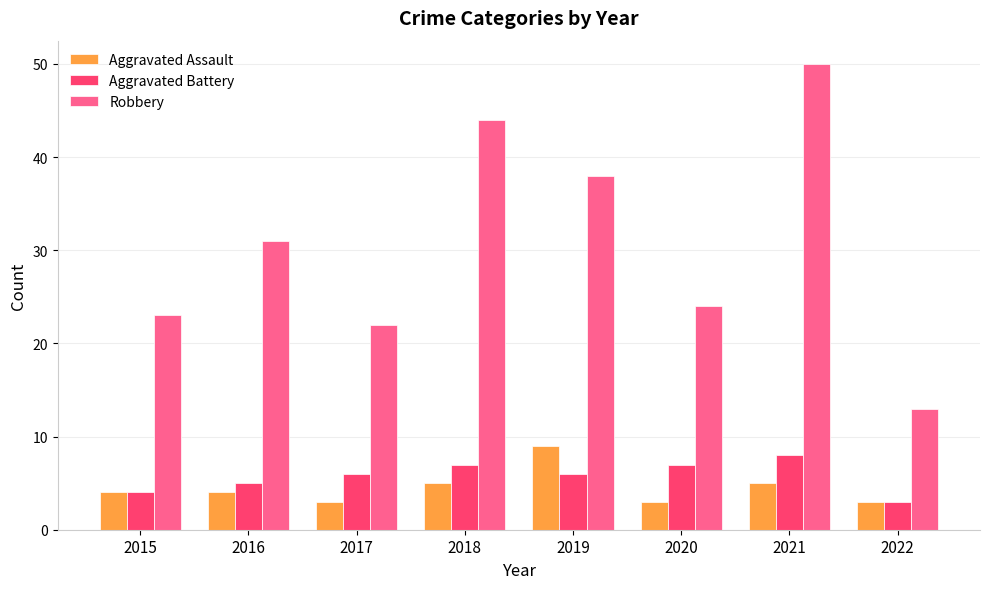

What is the highest value of the Aggravated Assault series?

9